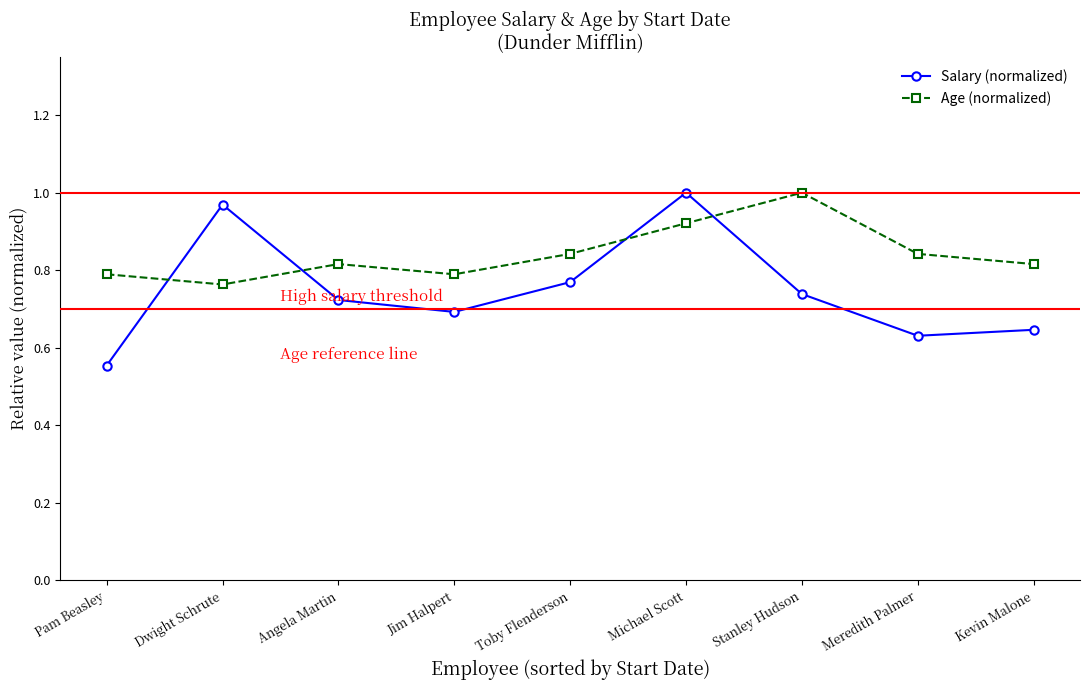

At which category is the sum across all series the highest?

Michael Scott